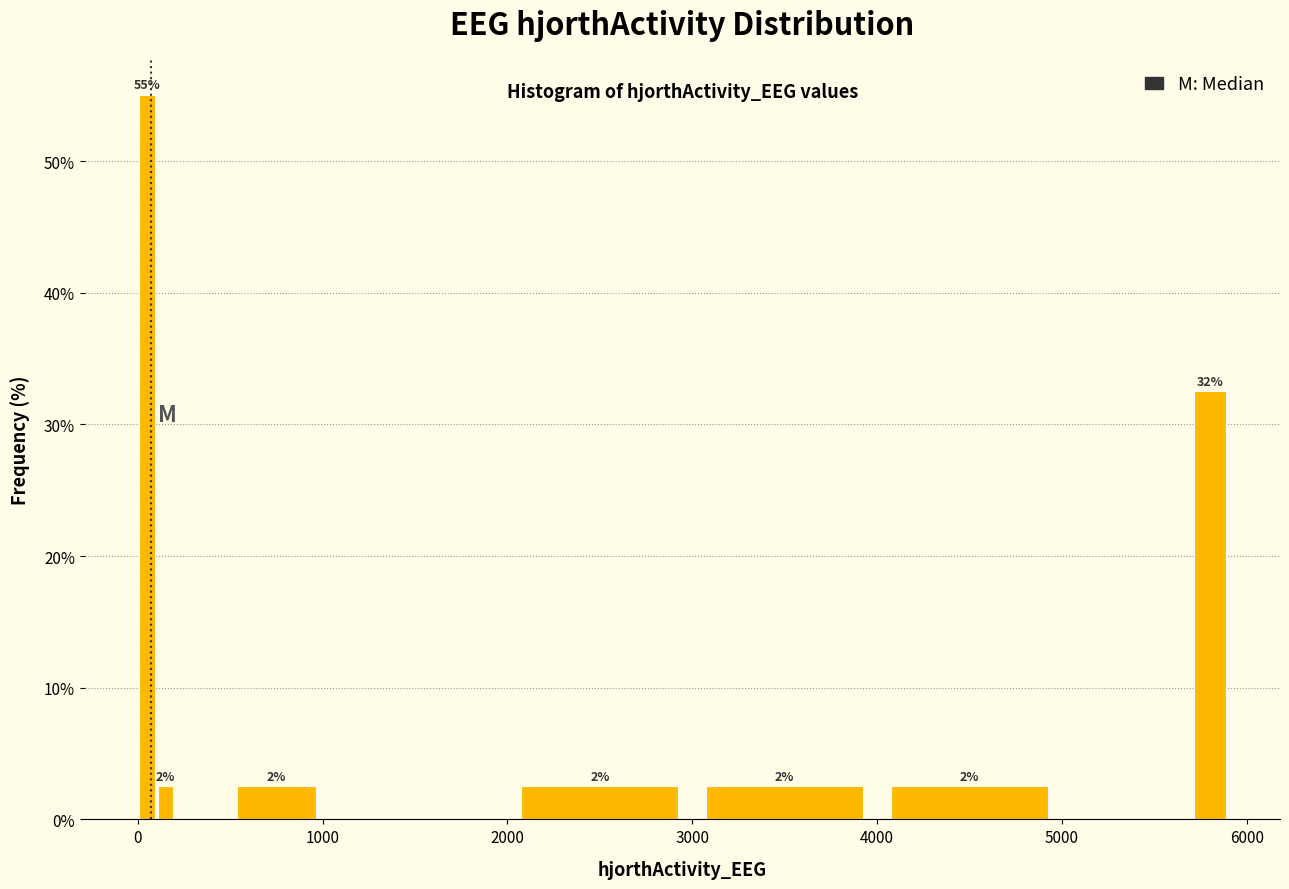

Read against the x-axis, roughly where is the centre of the tallest bar?

100